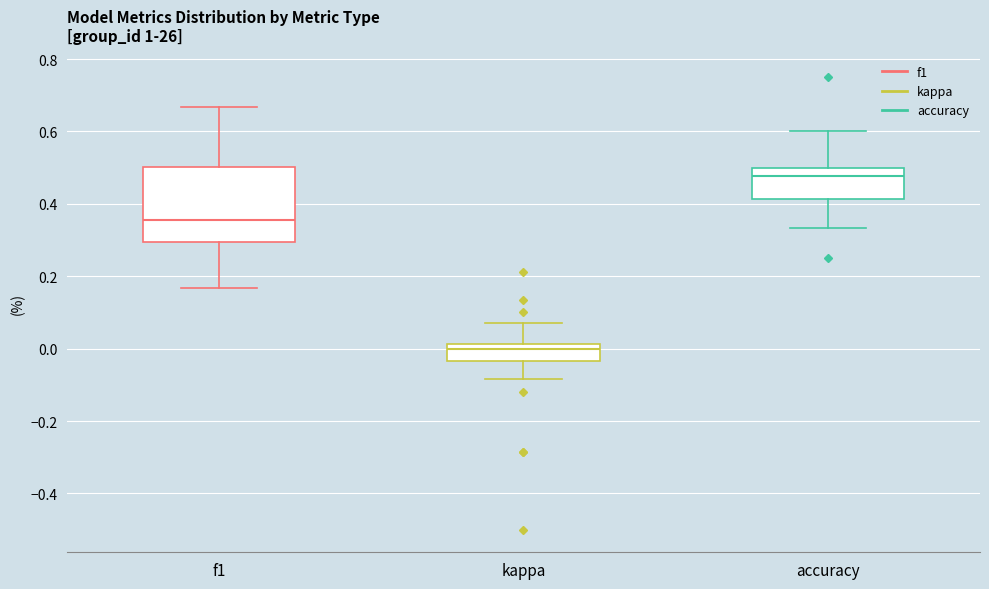

Where does the upper whisker of the box for f1 end on the y-axis? The values are not printed on the chart, so give them approximately, as read against the axis.

0.66